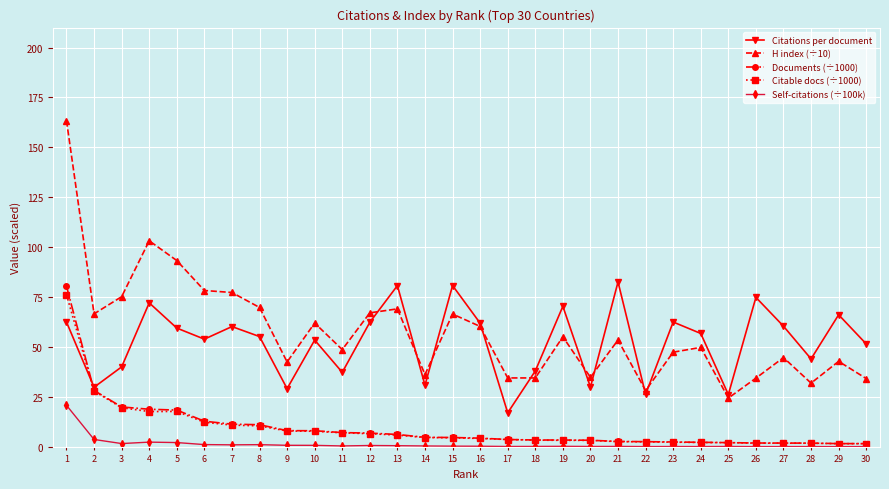

The value of H index (÷10) at 27 is 12.4. True or false?

False